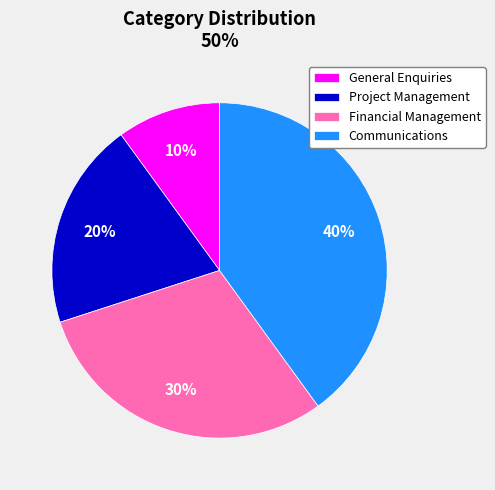

Approximately how many times larger is the value at Project Management compared to Communications?

0.5